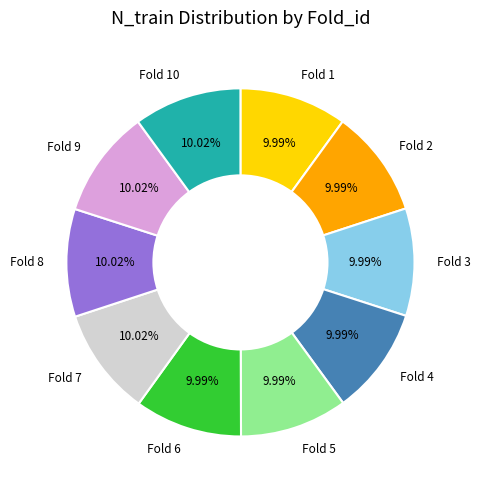

Does any single category account for the majority?

No